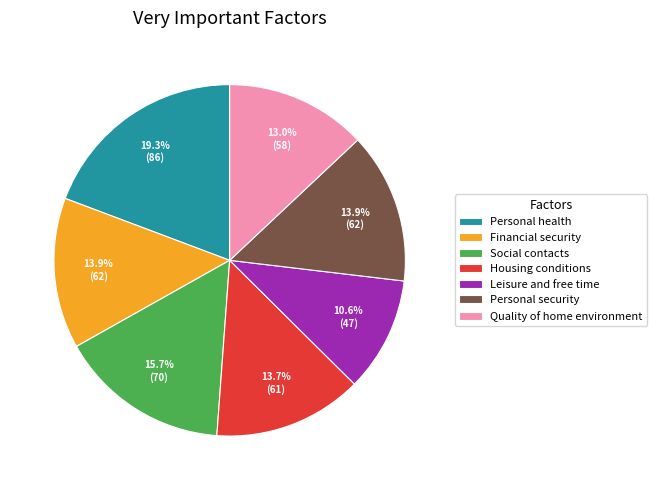

What portion of the pie excludes Personal security?

86.1%